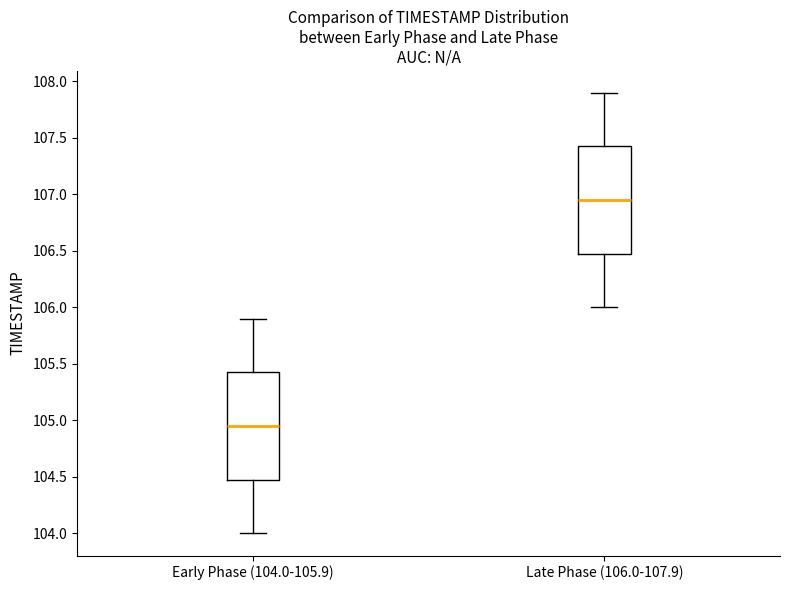

Where is the upper edge of the box for Late Phase (106.0-107.9) on the y-axis? The values are not printed on the chart, so give them approximately, as read against the axis.

107.45